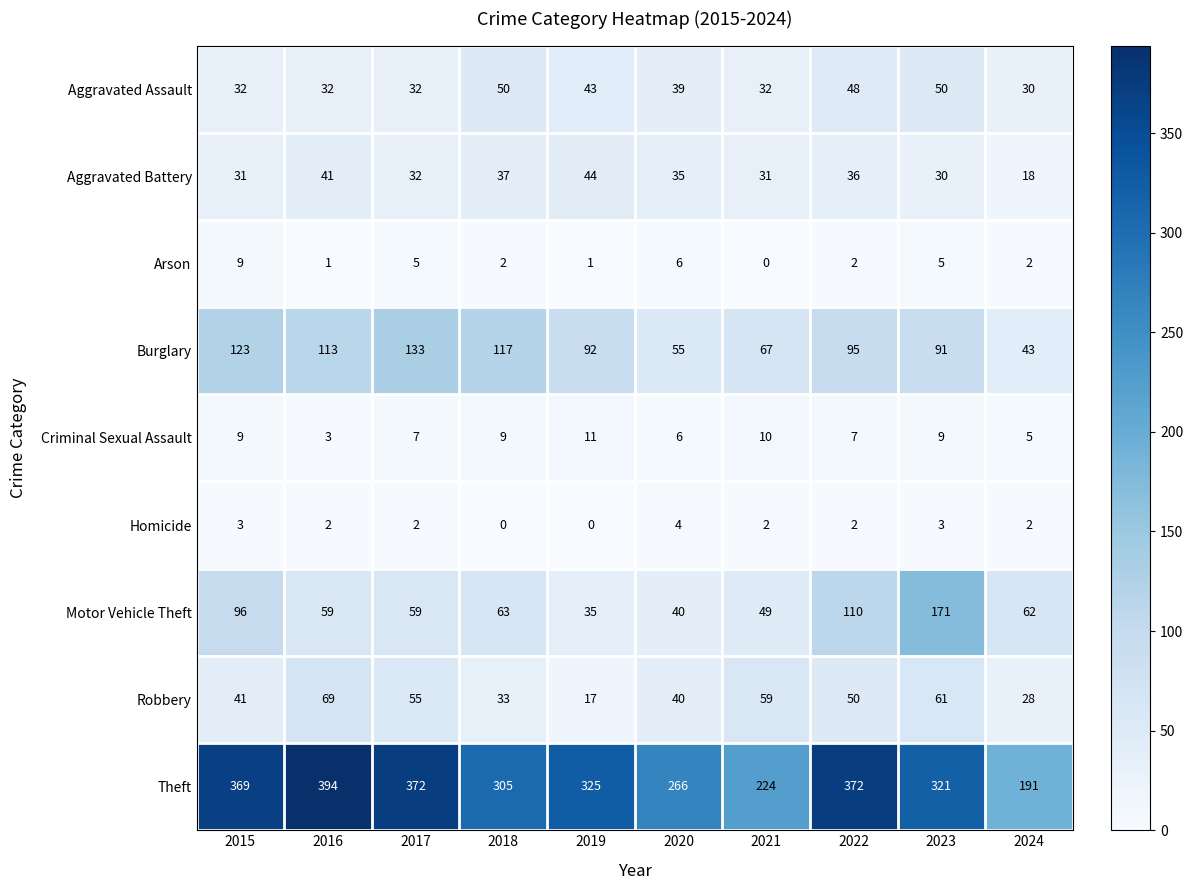

What is the highest value of the Homicide series?

4